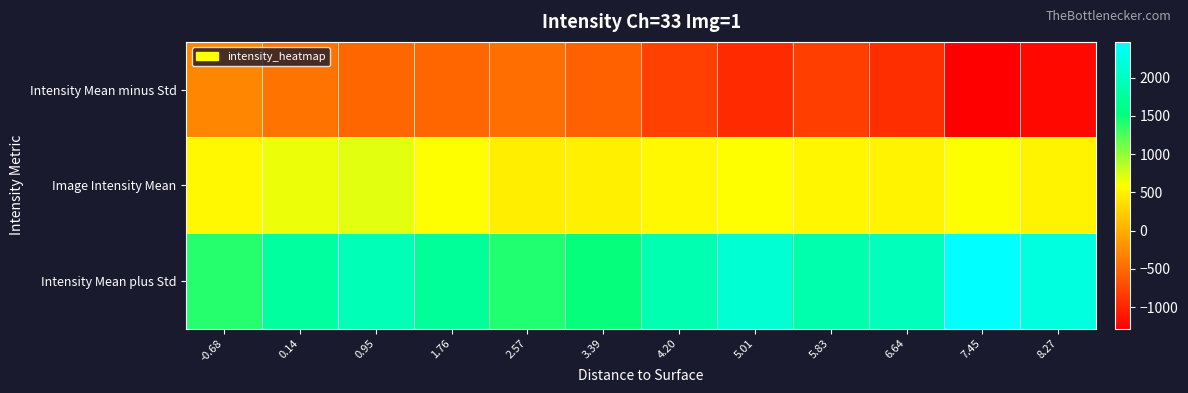

Reading left to right, extract all data points from this chart.

Intensity Mean minus Std: -0.68=-292.1	0.14=-428.8	0.95=-522.1	1.76=-528.8	2.57=-464.1	3.39=-552.5	4.20=-797.1	5.01=-963.2	5.83=-812.0	6.64=-930.8	7.45=-1279.3	8.27=-1208.7
Image Intensity Mean: -0.68=548.5	0.14=667.0	0.95=705.2	1.76=592.7	2.57=472.5	3.39=479.1	4.20=542.5	5.01=587.1	5.83=523.5	6.64=513.7	7.45=593.9	8.27=511.2
Intensity Mean plus Std: -0.68=1389.1	0.14=1762.8	0.95=1932.5	1.76=1714.3	2.57=1409.1	3.39=1510.7	4.20=1882.1	5.01=2137.4	5.83=1859.1	6.64=1958.1	7.45=2467.1	8.27=2231.0